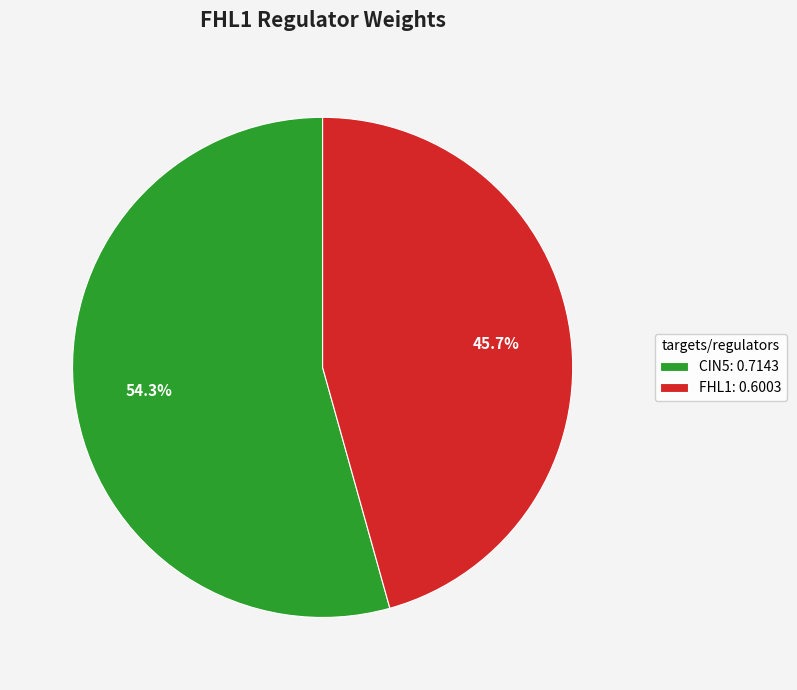

To the nearest percent, what is the average slice percentage?

50%